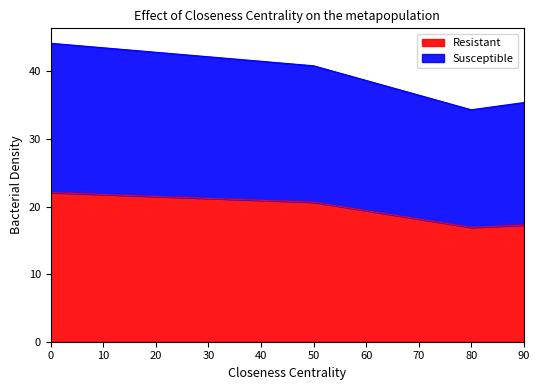

True or false: Susceptible and Resistant intersect in this chart.

False